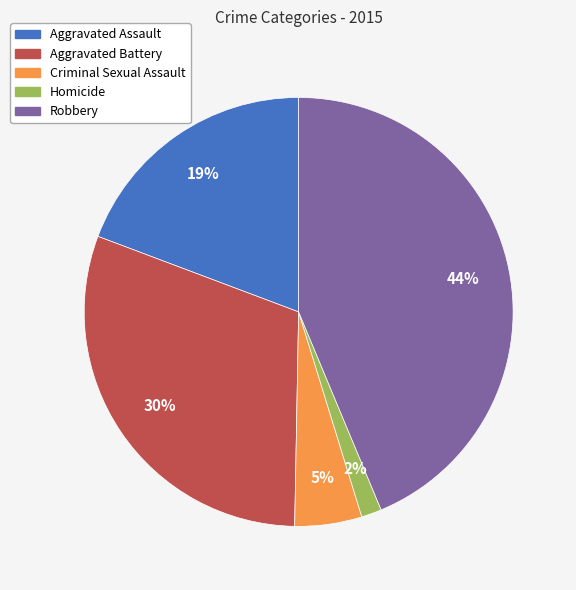

Combined, do Robbery and Criminal Sexual Assault account for over 50%?

No